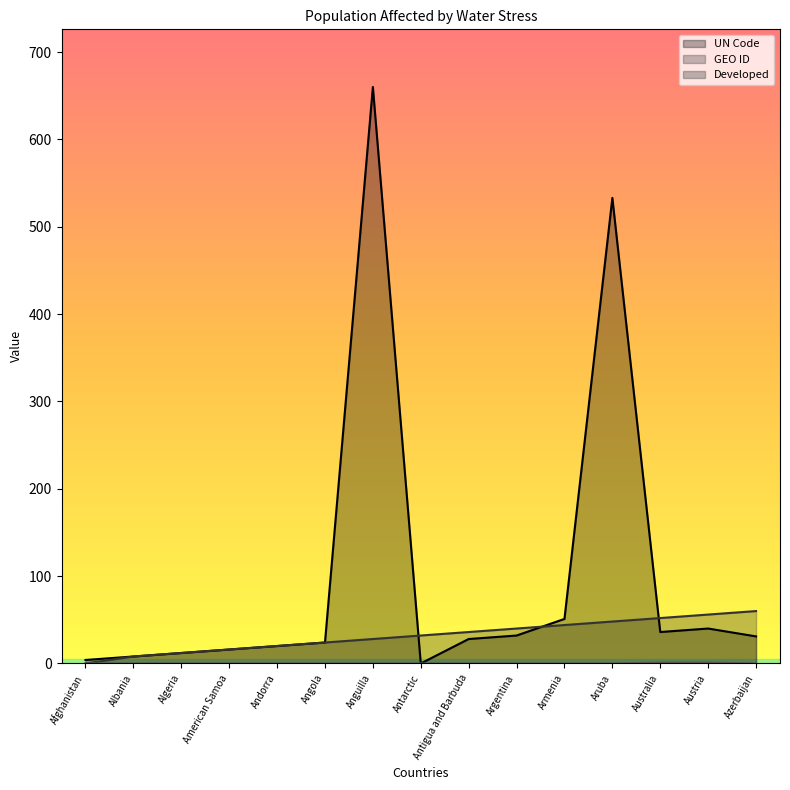

Which series changed the most between Albania and Antigua and Barbuda?

GEO ID _line